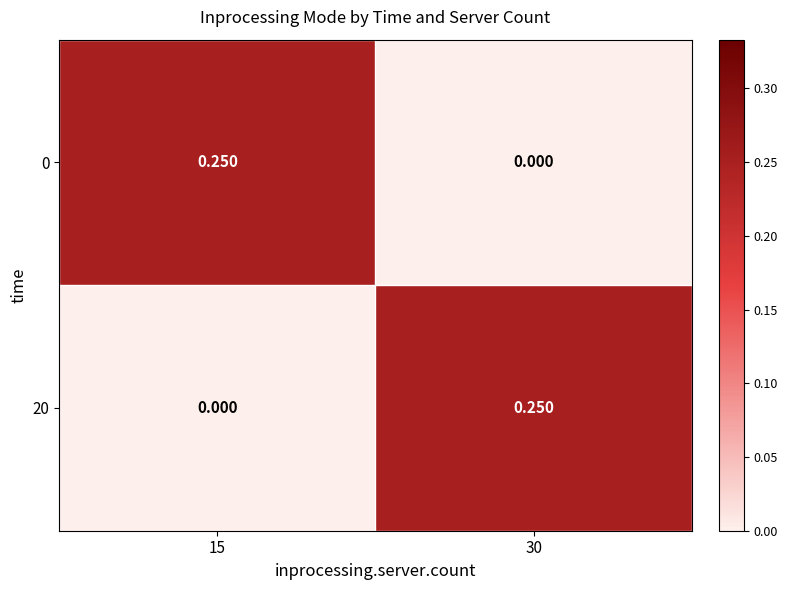

At how many categories does at least one series exceed 0?

2